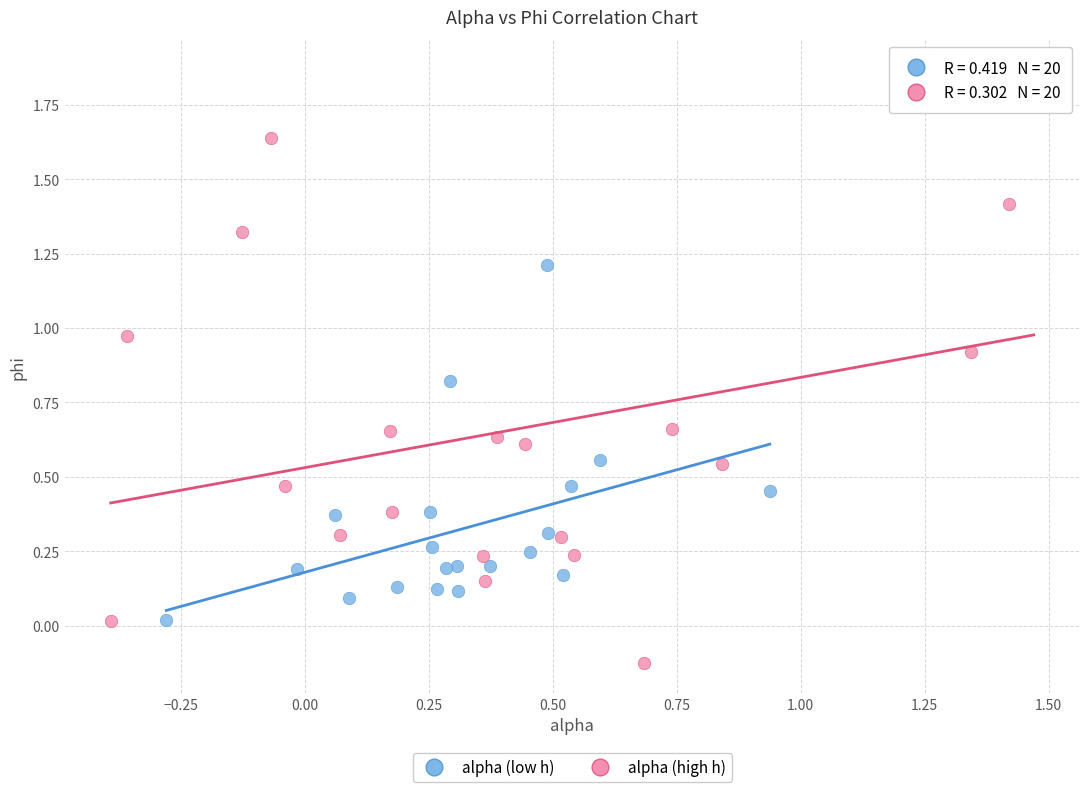

Which series contains the highest Y value?

alpha (high h)